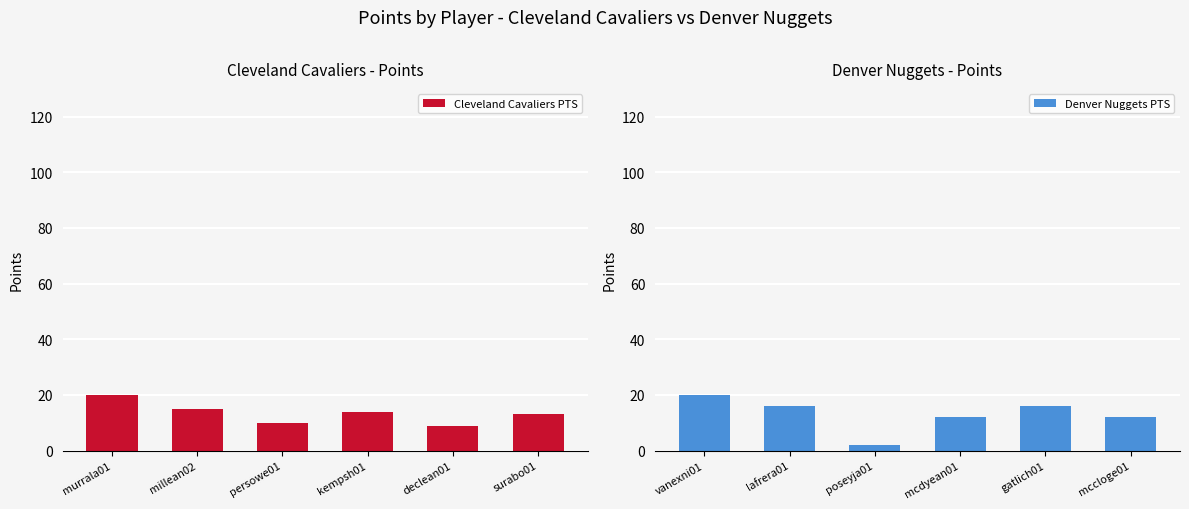

What is the difference between the Cleveland Cavaliers PTS values at millean02 and surabo01?

2